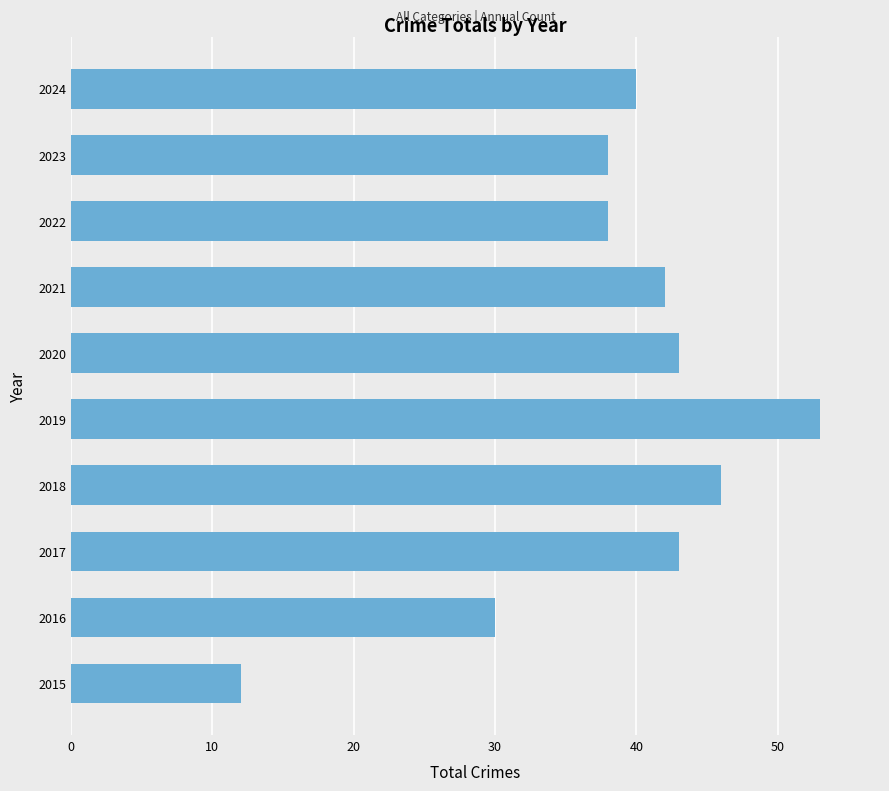

At which label is the value closest to 32?

2016